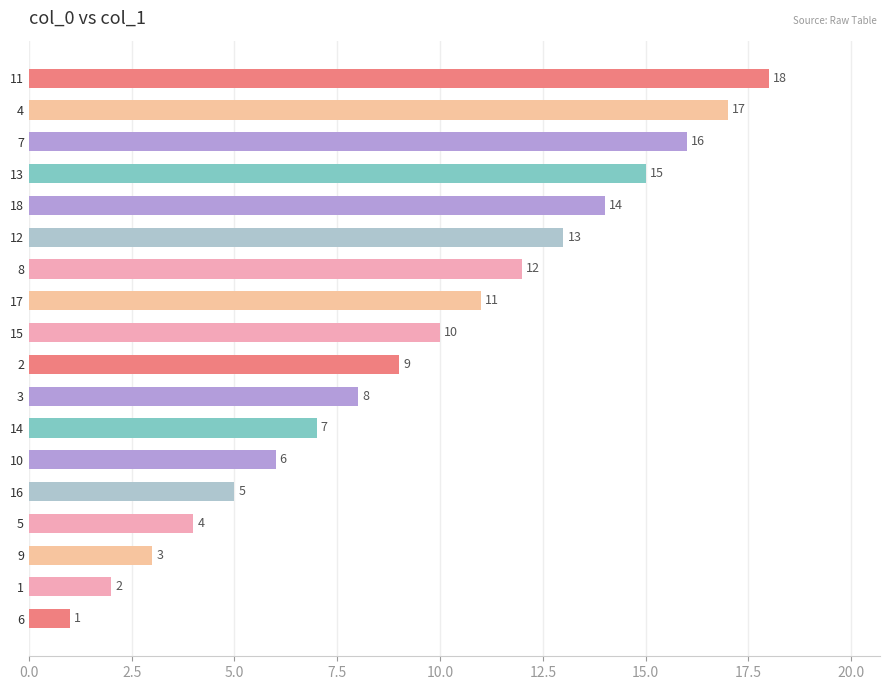

What is the smallest value displayed?

1